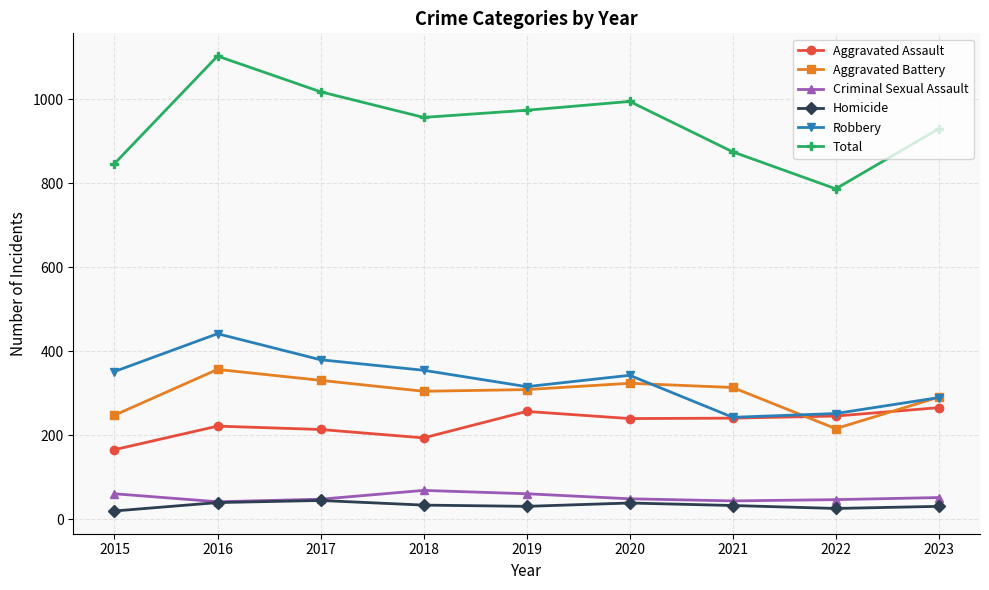

At which category does Total reach its first local peak?

2016